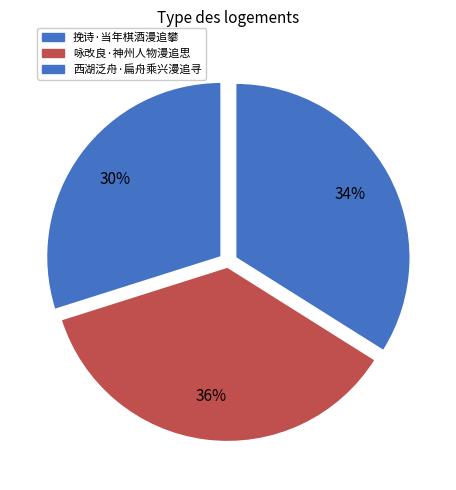

What is the smallest slice in the pie chart?

挽诗·当年棋酒漫追攀